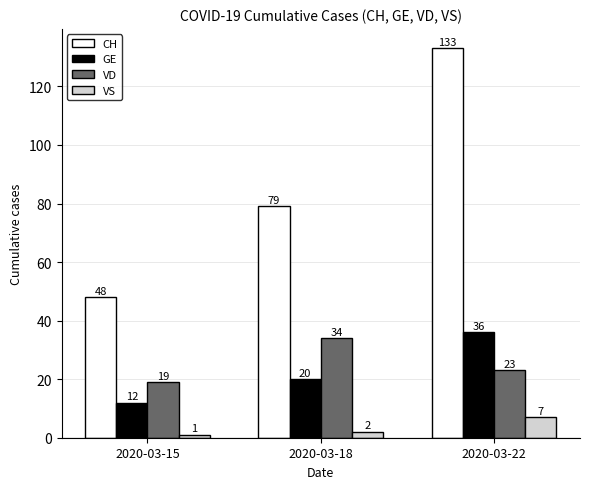

What is the total value across all series at 2020-03-15?

80